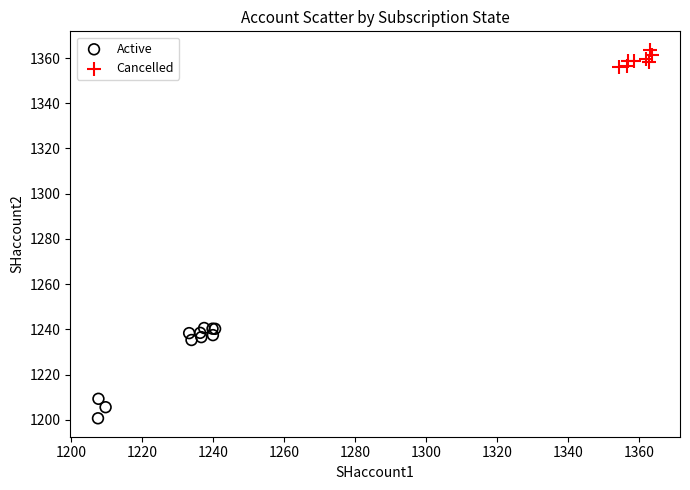

Which series reaches the minimum Y coordinate?

Active